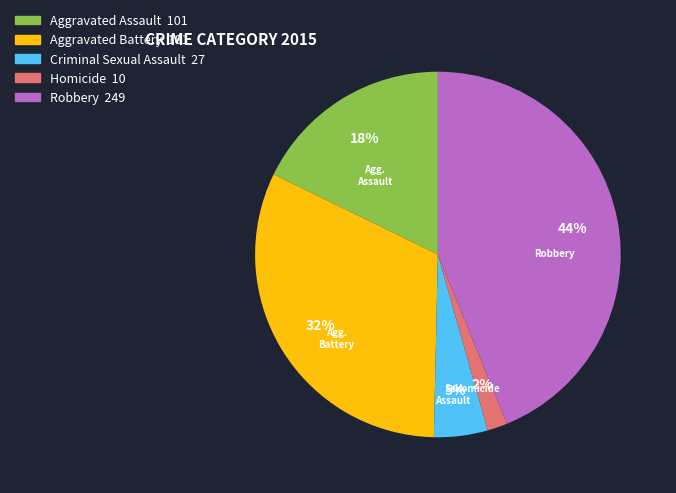

Does any single category account for the majority?

No